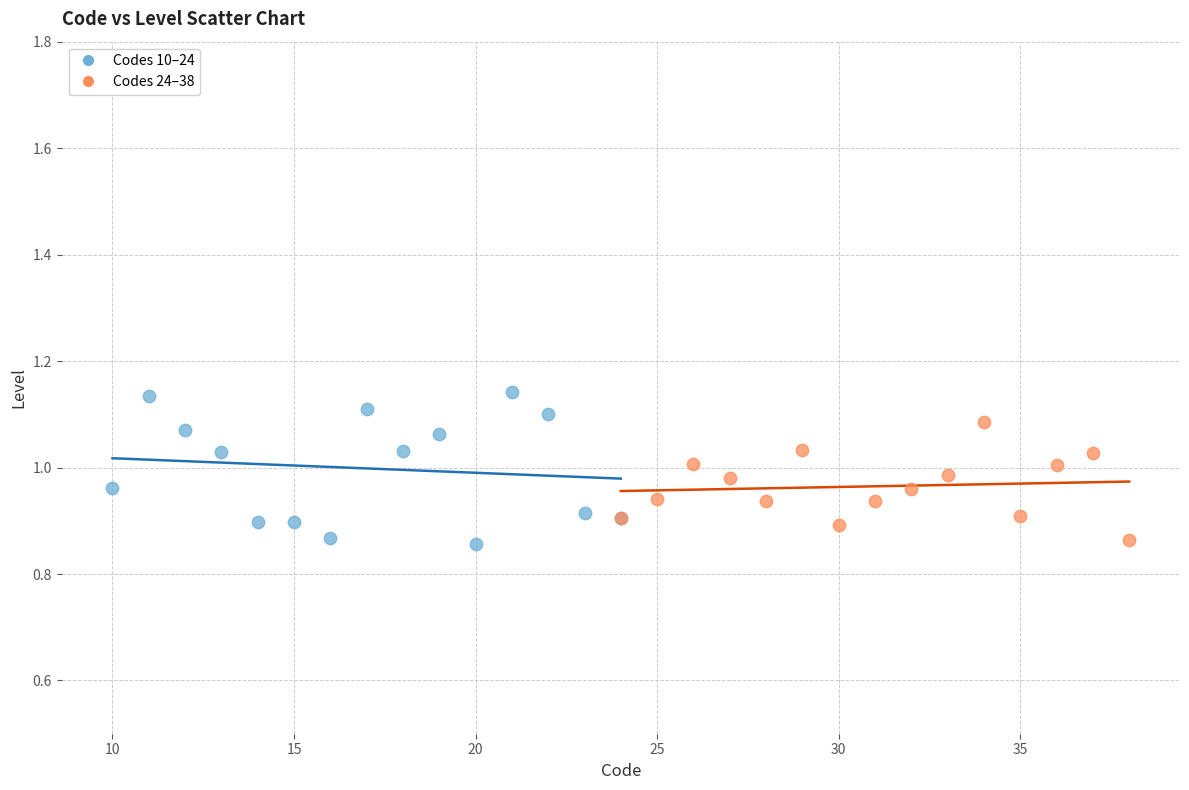

Which series has the widest spread of Y values?

Codes 10–24